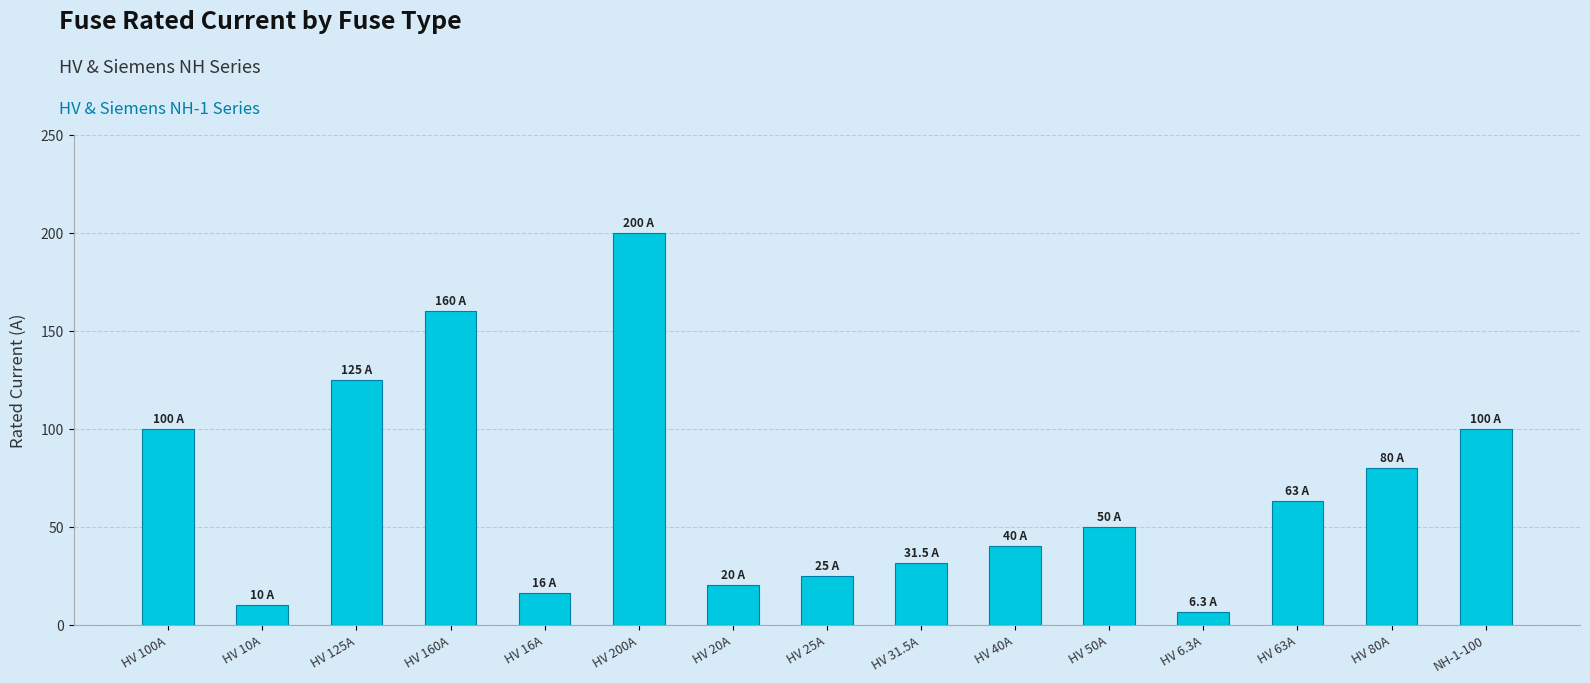

What is the label of the 12th bar from the right?

HV 160A